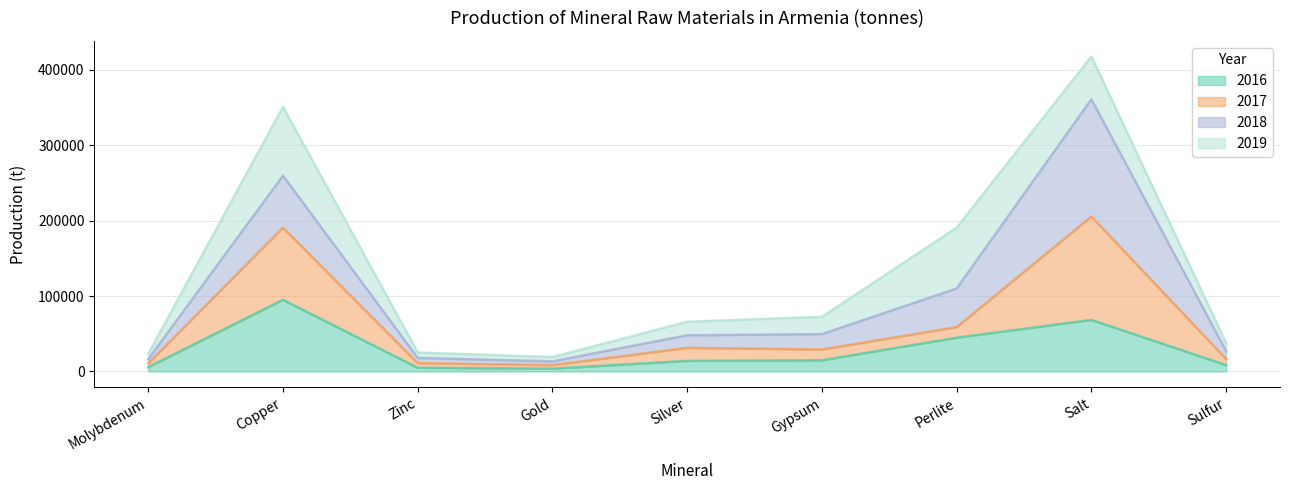

True or false: 2016 has a value of 95080 at Copper.

True